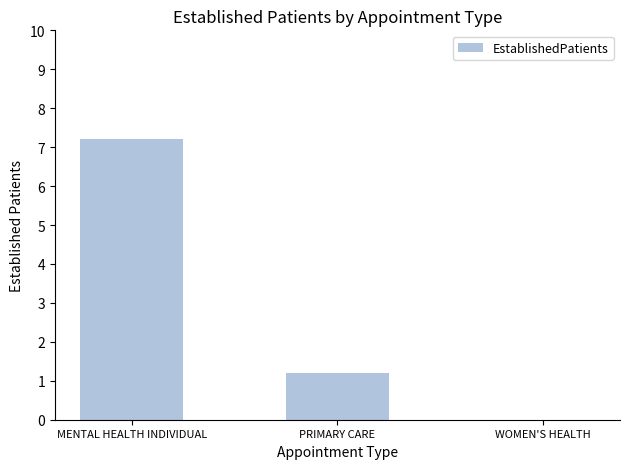

Between WOMEN'S HEALTH and PRIMARY CARE, which is larger?

PRIMARY CARE